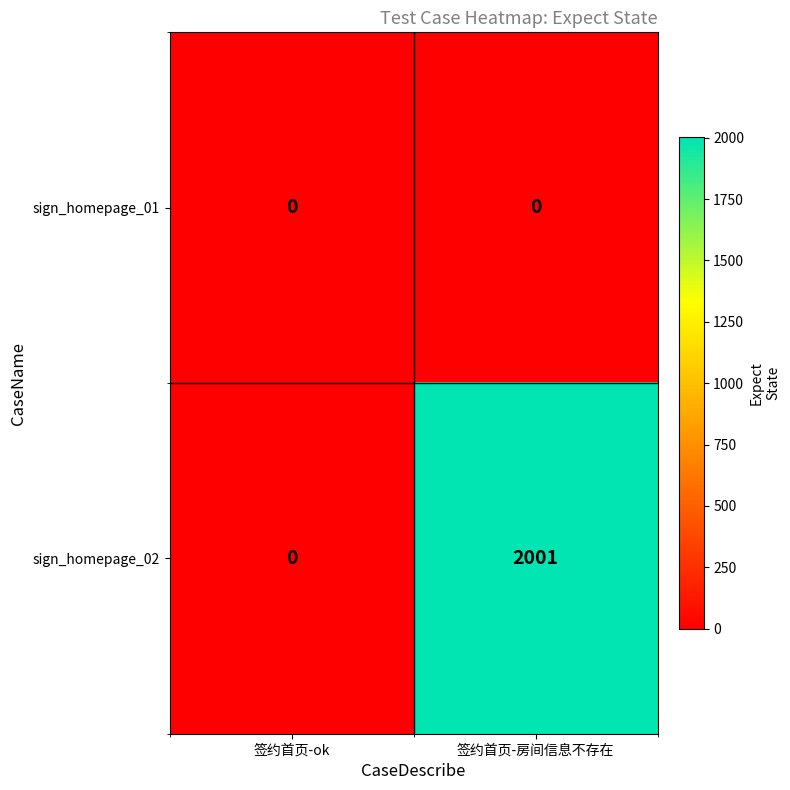

At which category is the sum across all series the highest?

签约首页-房间信息不存在